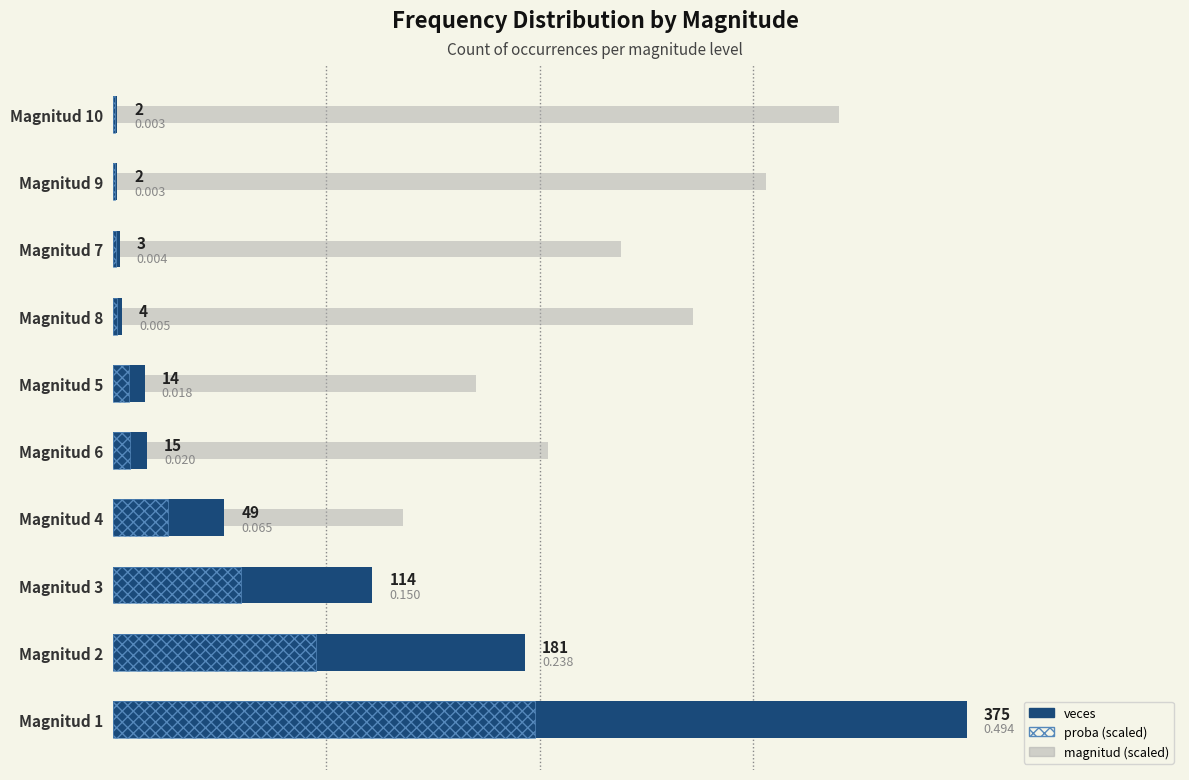

What are all the series names shown in the legend?

veces, proba (scaled), magnitud (scaled)